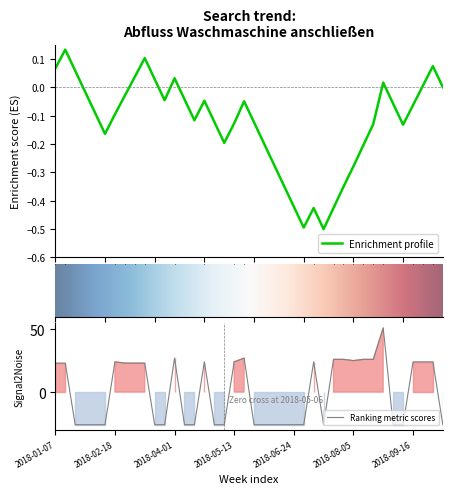

At which label does the data first exceed 23?

2018-01-07